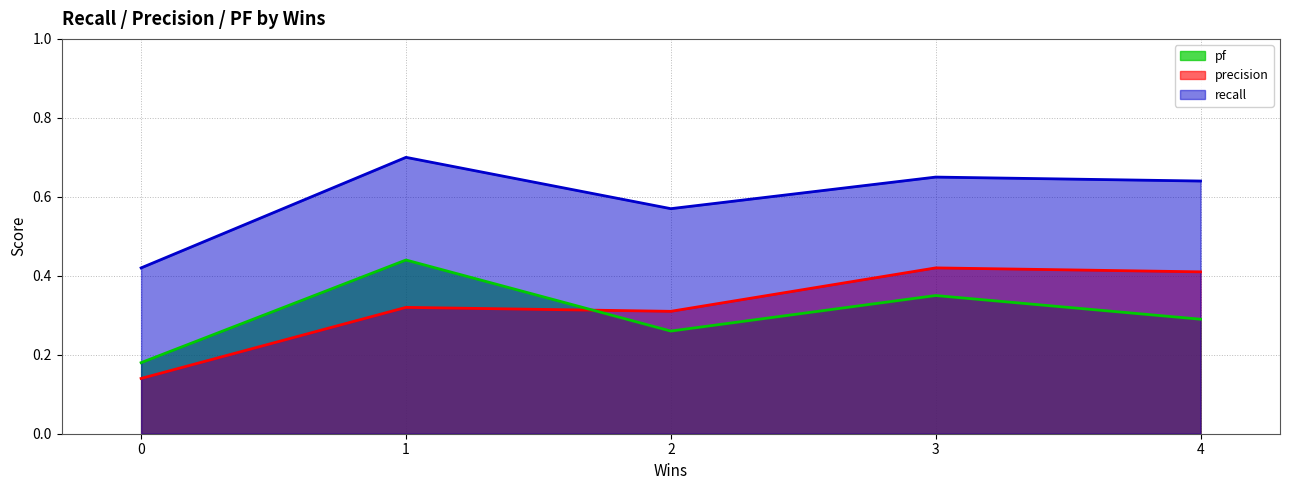

Rank the categories by pf value from lowest to highest.

0, 2, 4, 3, 1